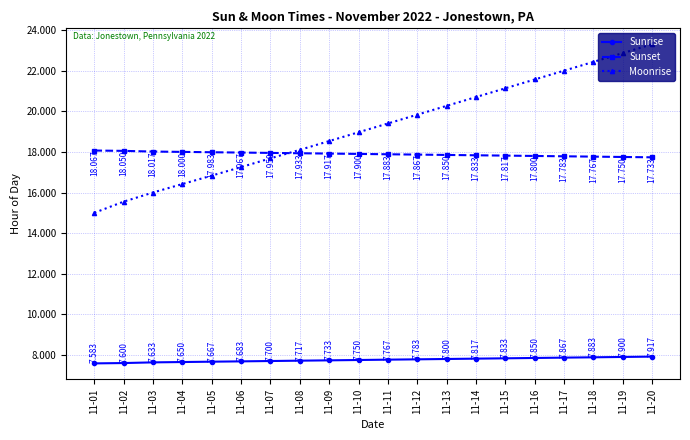

Is the value of Sunset at 11-14 greater than the value of Moonrise at 11-02?

Yes